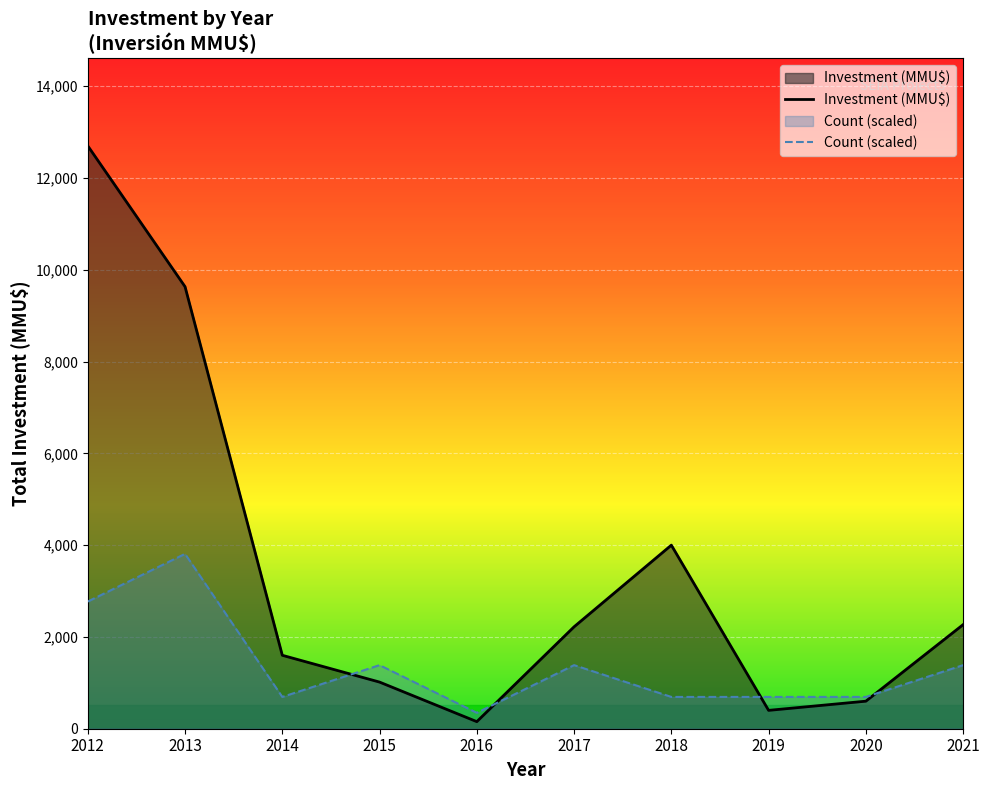

How many lines are shown in the chart?

2